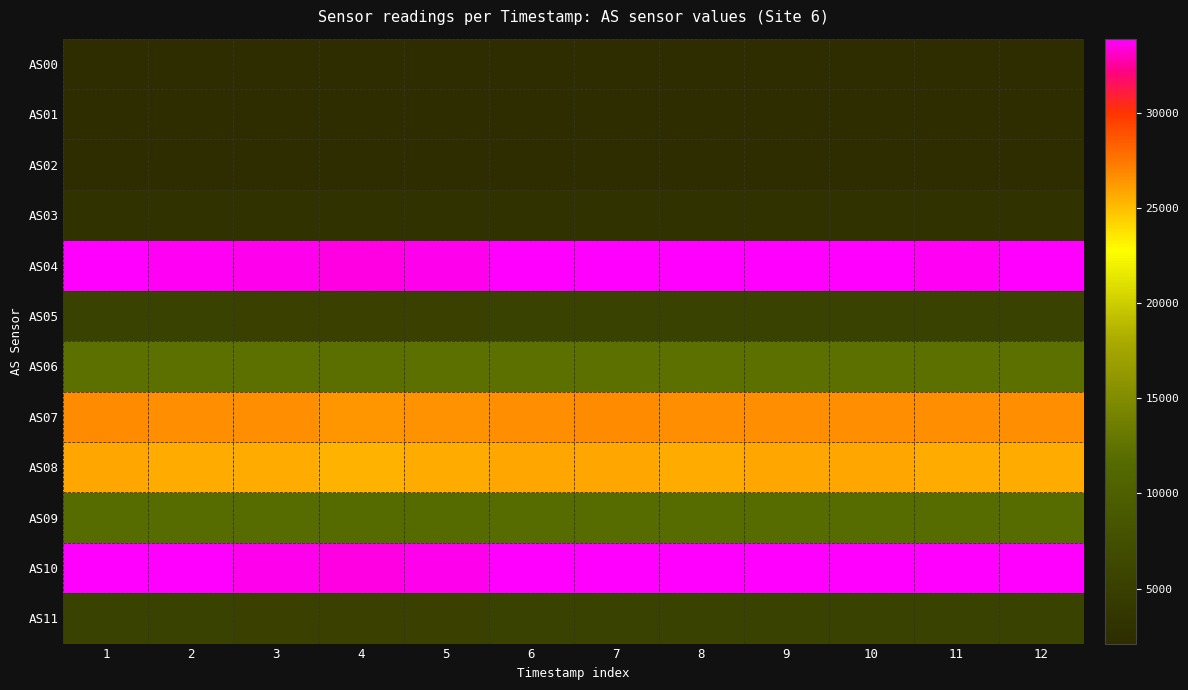

Which series has the largest range (max minus min)?

AS04